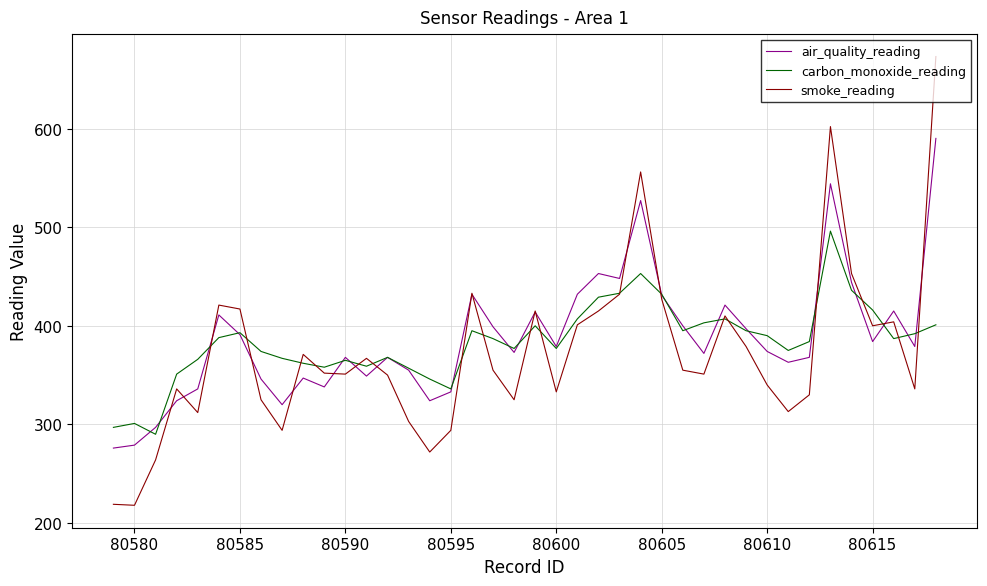

True or false: air_quality_reading and carbon_monoxide_reading cross at least once.

True